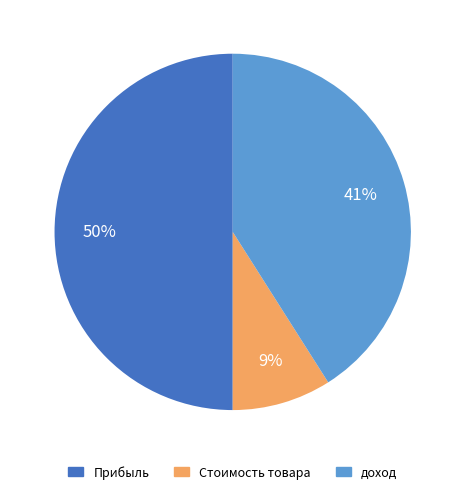

Do Стоимость товара and Прибыль together represent more than half of the pie?

Yes